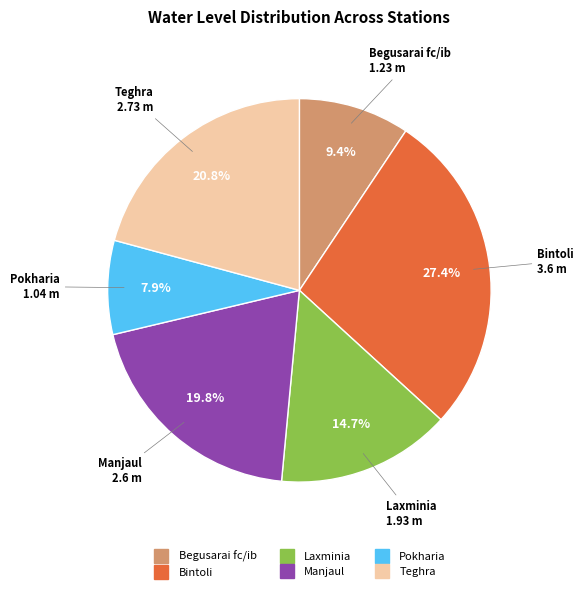

What percentage is the Bintoli slice, to the nearest percent?

27%